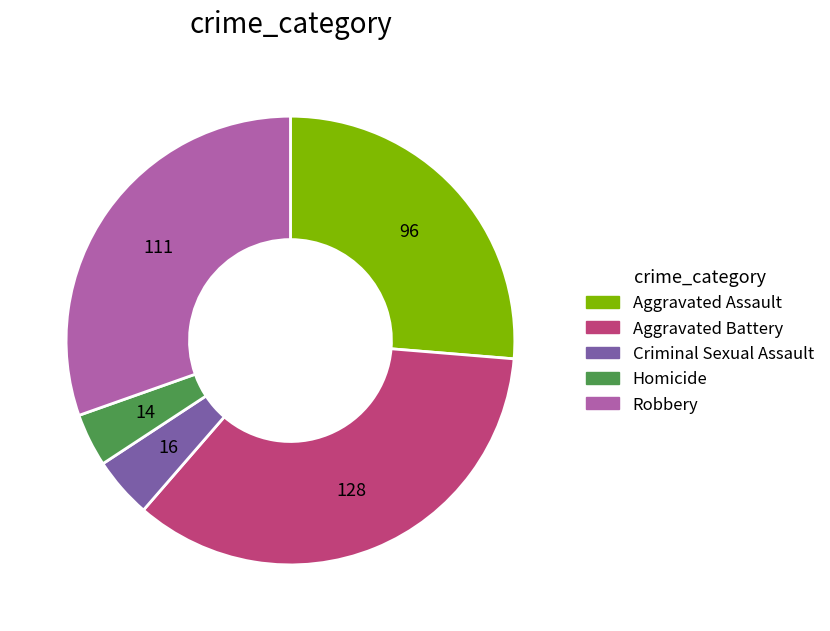

Which slice is the largest?

Aggravated Battery